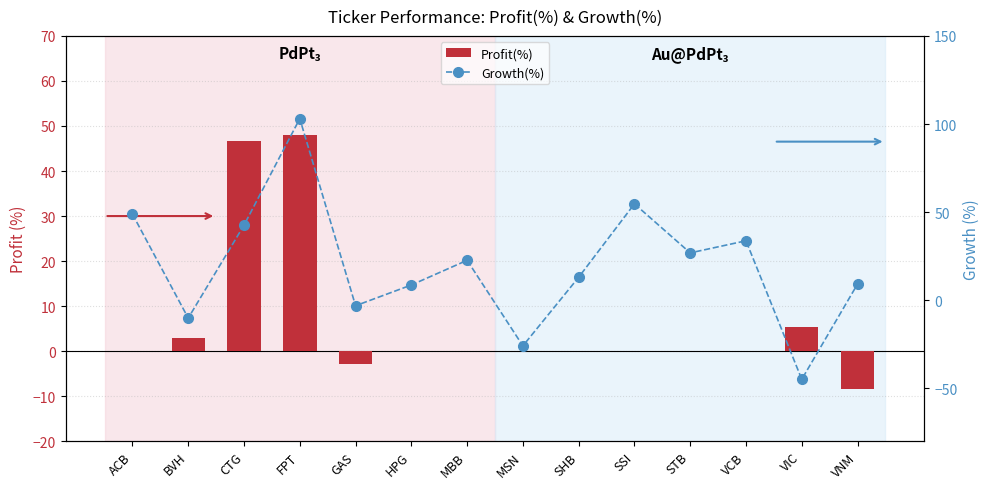

Where is Profit(%) nearest to the value 19?

VIC